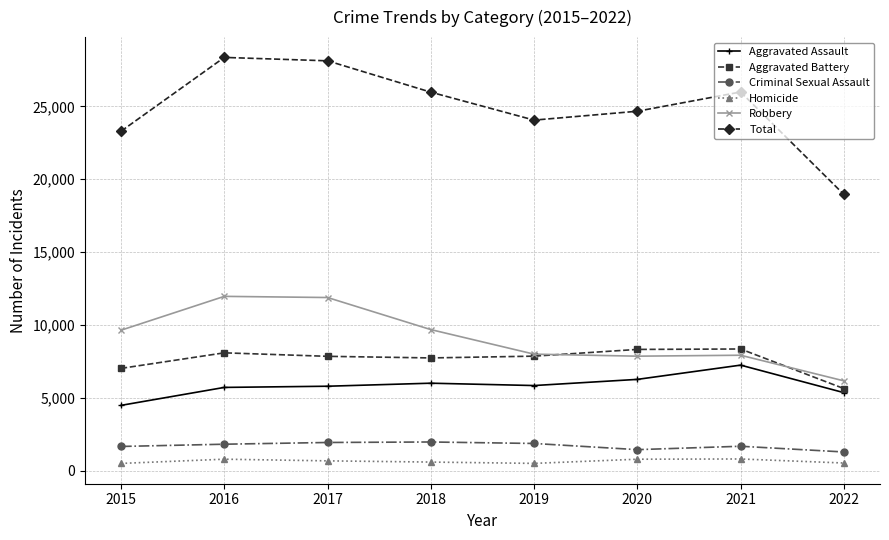

True or false: Aggravated Assault and Total cross at least once.

False